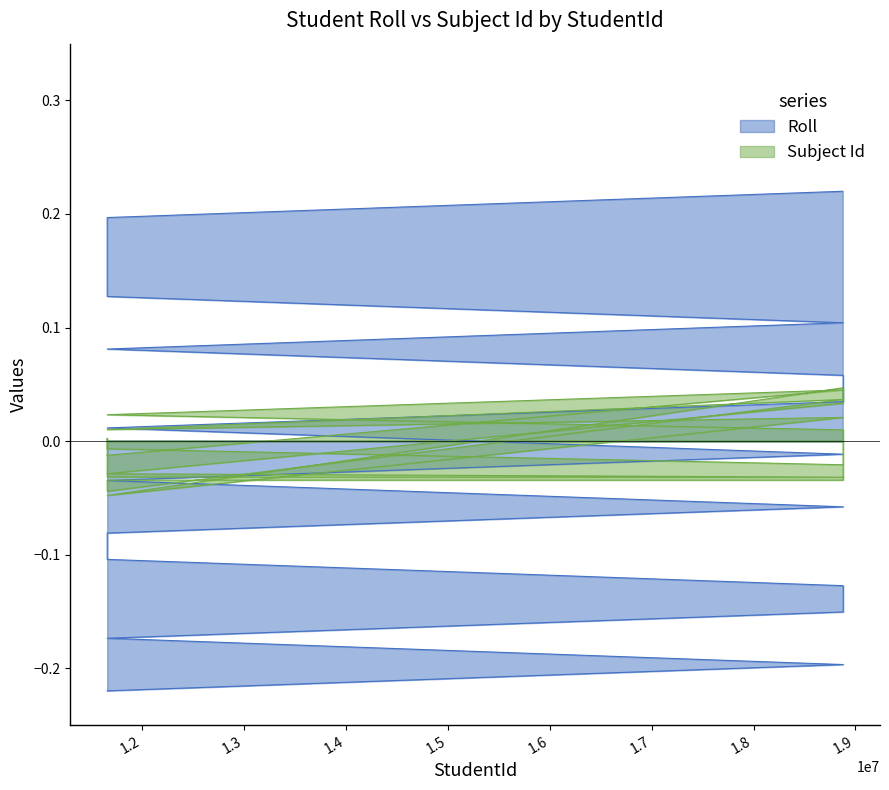

List the labels in order of value, largest first.

18875761, 11655209, 11655210, 11655215, 11655233, 18880354, 11655216, 18880353, 18880352, 11655379, 18880351, 11655357, 18880350, 11655280, 11655220, 18880349, 18880348, 11655211, 18880347, 11655343